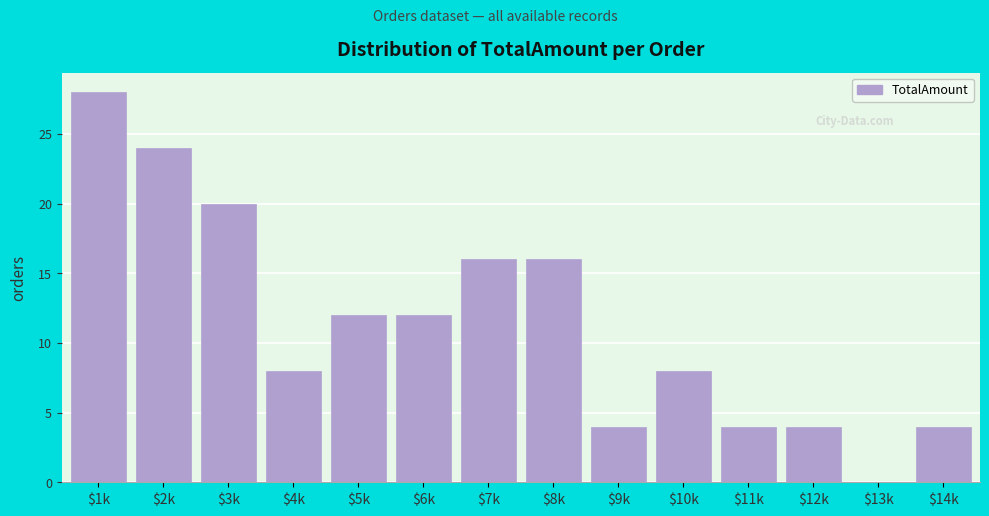

What is the sum of all values?

160